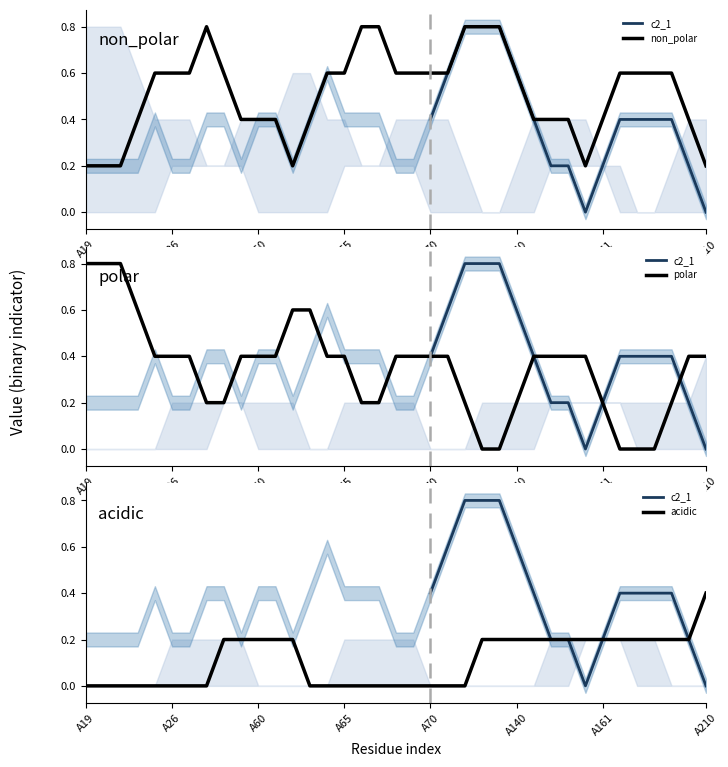

The value of non_polar at A28 is 1. True or false?

False